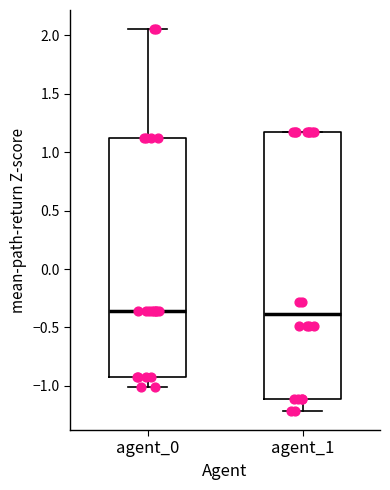

Reading left to right, read every box against the y-axis: the position of its median line, the range the box covers, and the ends of its whiskers. The values are not printed on the chart, so give them approximately, as read against the axis.

agent_0: median -0.35, box -0.90 to 1.10, whiskers -1.00 to 2.05
agent_1: median -0.40, box -1.10 to 1.15, whiskers -1.20 to 1.15